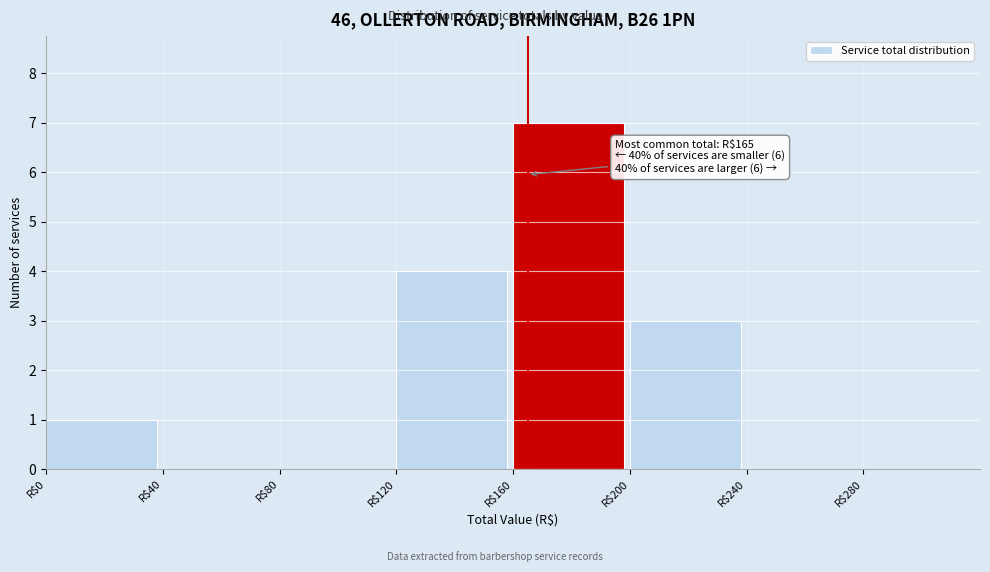

Over which range of the x-axis is the bar tallest?

160 to 200